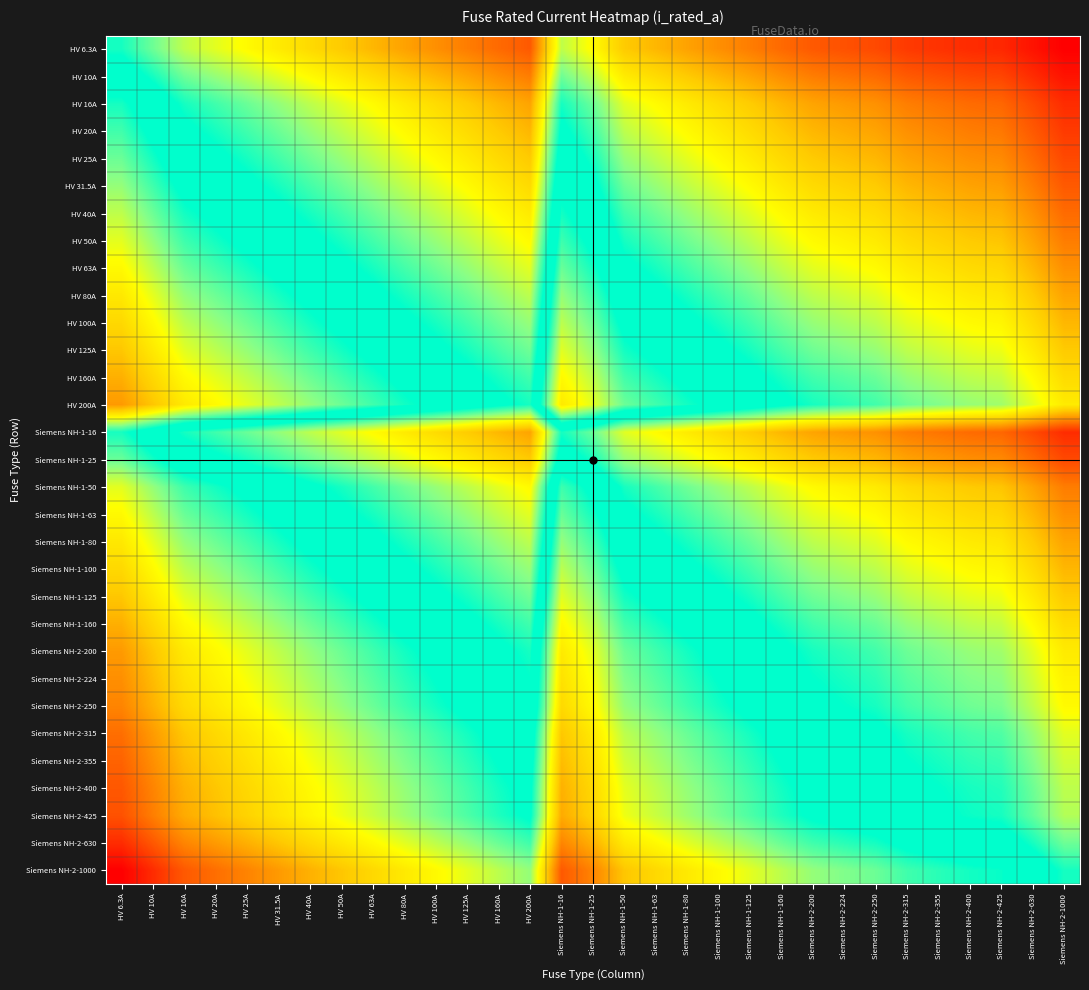

Reading left to right, what are all the values shown in this chart?

HV 6.3A: HV 6.3A=0.0	HV 10A=-0.2	HV 16A=-0.4	HV 20A=-0.5	HV 25A=-0.6	HV 31.5A=-0.7	HV 40A=-0.8	HV 50A=-0.9	HV 63A=-1.0	HV 80A=-1.1	HV 100A=-1.1	HV 125A=-1.2	HV 160A=-1.3	HV 200A=-1.4	Siemens NH-1-16=-0.4	Siemens NH-1-25=-0.6	Siemens NH-1-50=-0.9	Siemens NH-1-63=-1.0	Siemens NH-1-80=-1.1	Siemens NH-1-100=-1.1	Siemens NH-1-125=-1.2	Siemens NH-1-160=-1.3	Siemens NH-2-200=-1.4	Siemens NH-2-224=-1.4	Siemens NH-2-250=-1.5	Siemens NH-2-315=-1.5	Siemens NH-2-355=-1.6	Siemens NH-2-400=-1.6	Siemens NH-2-425=-1.6	Siemens NH-2-630=-1.7	Siemens NH-2-1000=-1.8
HV 10A: HV 6.3A=0.2	HV 10A=0.0	HV 16A=-0.2	HV 20A=-0.3	HV 25A=-0.4	HV 31.5A=-0.5	HV 40A=-0.6	HV 50A=-0.7	HV 63A=-0.8	HV 80A=-0.9	HV 100A=-1.0	HV 125A=-1.0	HV 160A=-1.1	HV 200A=-1.2	Siemens NH-1-16=-0.2	Siemens NH-1-25=-0.4	Siemens NH-1-50=-0.7	Siemens NH-1-63=-0.8	Siemens NH-1-80=-0.9	Siemens NH-1-100=-1.0	Siemens NH-1-125=-1.0	Siemens NH-1-160=-1.1	Siemens NH-2-200=-1.2	Siemens NH-2-224=-1.3	Siemens NH-2-250=-1.3	Siemens NH-2-315=-1.4	Siemens NH-2-355=-1.4	Siemens NH-2-400=-1.5	Siemens NH-2-425=-1.5	Siemens NH-2-630=-1.6	Siemens NH-2-1000=-1.7
HV 16A: HV 6.3A=0.4	HV 10A=0.2	HV 16A=0.0	HV 20A=-0.1	HV 25A=-0.2	HV 31.5A=-0.3	HV 40A=-0.4	HV 50A=-0.5	HV 63A=-0.6	HV 80A=-0.7	HV 100A=-0.8	HV 125A=-0.9	HV 160A=-1.0	HV 200A=-1.0	Siemens NH-1-16=0.0	Siemens NH-1-25=-0.2	Siemens NH-1-50=-0.5	Siemens NH-1-63=-0.6	Siemens NH-1-80=-0.7	Siemens NH-1-100=-0.8	Siemens NH-1-125=-0.9	Siemens NH-1-160=-1.0	Siemens NH-2-200=-1.0	Siemens NH-2-224=-1.1	Siemens NH-2-250=-1.1	Siemens NH-2-315=-1.2	Siemens NH-2-355=-1.3	Siemens NH-2-400=-1.3	Siemens NH-2-425=-1.3	Siemens NH-2-630=-1.5	Siemens NH-2-1000=-1.6
HV 20A: HV 6.3A=0.5	HV 10A=0.3	HV 16A=0.1	HV 20A=0.0	HV 25A=-0.1	HV 31.5A=-0.2	HV 40A=-0.3	HV 50A=-0.4	HV 63A=-0.5	HV 80A=-0.6	HV 100A=-0.7	HV 125A=-0.8	HV 160A=-0.9	HV 200A=-1.0	Siemens NH-1-16=0.1	Siemens NH-1-25=-0.1	Siemens NH-1-50=-0.4	Siemens NH-1-63=-0.5	Siemens NH-1-80=-0.6	Siemens NH-1-100=-0.7	Siemens NH-1-125=-0.8	Siemens NH-1-160=-0.9	Siemens NH-2-200=-1.0	Siemens NH-2-224=-1.0	Siemens NH-2-250=-1.0	Siemens NH-2-315=-1.1	Siemens NH-2-355=-1.2	Siemens NH-2-400=-1.2	Siemens NH-2-425=-1.2	Siemens NH-2-630=-1.4	Siemens NH-2-1000=-1.5
HV 25A: HV 6.3A=0.6	HV 10A=0.4	HV 16A=0.2	HV 20A=0.1	HV 25A=0.0	HV 31.5A=-0.1	HV 40A=-0.2	HV 50A=-0.3	HV 63A=-0.4	HV 80A=-0.5	HV 100A=-0.6	HV 125A=-0.7	HV 160A=-0.8	HV 200A=-0.9	Siemens NH-1-16=0.2	Siemens NH-1-25=0.0	Siemens NH-1-50=-0.3	Siemens NH-1-63=-0.4	Siemens NH-1-80=-0.5	Siemens NH-1-100=-0.6	Siemens NH-1-125=-0.7	Siemens NH-1-160=-0.8	Siemens NH-2-200=-0.9	Siemens NH-2-224=-0.9	Siemens NH-2-250=-1.0	Siemens NH-2-315=-1.0	Siemens NH-2-355=-1.1	Siemens NH-2-400=-1.1	Siemens NH-2-425=-1.2	Siemens NH-2-630=-1.3	Siemens NH-2-1000=-1.5
HV 31.5A: HV 6.3A=0.7	HV 10A=0.5	HV 16A=0.3	HV 20A=0.2	HV 25A=0.1	HV 31.5A=0.0	HV 40A=-0.1	HV 50A=-0.2	HV 63A=-0.3	HV 80A=-0.4	HV 100A=-0.5	HV 125A=-0.6	HV 160A=-0.7	HV 200A=-0.8	Siemens NH-1-16=0.3	Siemens NH-1-25=0.1	Siemens NH-1-50=-0.2	Siemens NH-1-63=-0.3	Siemens NH-1-80=-0.4	Siemens NH-1-100=-0.5	Siemens NH-1-125=-0.6	Siemens NH-1-160=-0.7	Siemens NH-2-200=-0.8	Siemens NH-2-224=-0.8	Siemens NH-2-250=-0.9	Siemens NH-2-315=-1.0	Siemens NH-2-355=-1.0	Siemens NH-2-400=-1.1	Siemens NH-2-425=-1.1	Siemens NH-2-630=-1.2	Siemens NH-2-1000=-1.4
HV 40A: HV 6.3A=0.8	HV 10A=0.6	HV 16A=0.4	HV 20A=0.3	HV 25A=0.2	HV 31.5A=0.1	HV 40A=0.0	HV 50A=-0.1	HV 63A=-0.2	HV 80A=-0.3	HV 100A=-0.4	HV 125A=-0.5	HV 160A=-0.6	HV 200A=-0.7	Siemens NH-1-16=0.4	Siemens NH-1-25=0.2	Siemens NH-1-50=-0.1	Siemens NH-1-63=-0.2	Siemens NH-1-80=-0.3	Siemens NH-1-100=-0.4	Siemens NH-1-125=-0.5	Siemens NH-1-160=-0.6	Siemens NH-2-200=-0.7	Siemens NH-2-224=-0.7	Siemens NH-2-250=-0.8	Siemens NH-2-315=-0.9	Siemens NH-2-355=-0.9	Siemens NH-2-400=-1.0	Siemens NH-2-425=-1.0	Siemens NH-2-630=-1.1	Siemens NH-2-1000=-1.3
HV 50A: HV 6.3A=0.9	HV 10A=0.7	HV 16A=0.5	HV 20A=0.4	HV 25A=0.3	HV 31.5A=0.2	HV 40A=0.1	HV 50A=0.0	HV 63A=-0.1	HV 80A=-0.2	HV 100A=-0.3	HV 125A=-0.4	HV 160A=-0.5	HV 200A=-0.6	Siemens NH-1-16=0.5	Siemens NH-1-25=0.3	Siemens NH-1-50=0.0	Siemens NH-1-63=-0.1	Siemens NH-1-80=-0.2	Siemens NH-1-100=-0.3	Siemens NH-1-125=-0.4	Siemens NH-1-160=-0.5	Siemens NH-2-200=-0.6	Siemens NH-2-224=-0.6	Siemens NH-2-250=-0.7	Siemens NH-2-315=-0.8	Siemens NH-2-355=-0.8	Siemens NH-2-400=-0.9	Siemens NH-2-425=-0.9	Siemens NH-2-630=-1.0	Siemens NH-2-1000=-1.2
HV 63A: HV 6.3A=1.0	HV 10A=0.8	HV 16A=0.6	HV 20A=0.5	HV 25A=0.4	HV 31.5A=0.3	HV 40A=0.2	HV 50A=0.1	HV 63A=0.0	HV 80A=-0.1	HV 100A=-0.2	HV 125A=-0.3	HV 160A=-0.4	HV 200A=-0.5	Siemens NH-1-16=0.6	Siemens NH-1-25=0.4	Siemens NH-1-50=0.1	Siemens NH-1-63=0.0	Siemens NH-1-80=-0.1	Siemens NH-1-100=-0.2	Siemens NH-1-125=-0.3	Siemens NH-1-160=-0.4	Siemens NH-2-200=-0.5	Siemens NH-2-224=-0.5	Siemens NH-2-250=-0.6	Siemens NH-2-315=-0.7	Siemens NH-2-355=-0.7	Siemens NH-2-400=-0.8	Siemens NH-2-425=-0.8	Siemens NH-2-630=-1.0	Siemens NH-2-1000=-1.1
HV 80A: HV 6.3A=1.1	HV 10A=0.9	HV 16A=0.7	HV 20A=0.6	HV 25A=0.5	HV 31.5A=0.4	HV 40A=0.3	HV 50A=0.2	HV 63A=0.1	HV 80A=0.0	HV 100A=-0.1	HV 125A=-0.2	HV 160A=-0.3	HV 200A=-0.4	Siemens NH-1-16=0.7	Siemens NH-1-25=0.5	Siemens NH-1-50=0.2	Siemens NH-1-63=0.1	Siemens NH-1-80=0.0	Siemens NH-1-100=-0.1	Siemens NH-1-125=-0.2	Siemens NH-1-160=-0.3	Siemens NH-2-200=-0.4	Siemens NH-2-224=-0.4	Siemens NH-2-250=-0.5	Siemens NH-2-315=-0.6	Siemens NH-2-355=-0.6	Siemens NH-2-400=-0.7	Siemens NH-2-425=-0.7	Siemens NH-2-630=-0.9	Siemens NH-2-1000=-1.0
HV 100A: HV 6.3A=1.2	HV 10A=1.0	HV 16A=0.8	HV 20A=0.7	HV 25A=0.6	HV 31.5A=0.5	HV 40A=0.4	HV 50A=0.3	HV 63A=0.2	HV 80A=0.1	HV 100A=0.0	HV 125A=-0.1	HV 160A=-0.2	HV 200A=-0.3	Siemens NH-1-16=0.8	Siemens NH-1-25=0.6	Siemens NH-1-50=0.3	Siemens NH-1-63=0.2	Siemens NH-1-80=0.1	Siemens NH-1-100=0.0	Siemens NH-1-125=-0.1	Siemens NH-1-160=-0.2	Siemens NH-2-200=-0.3	Siemens NH-2-224=-0.3	Siemens NH-2-250=-0.4	Siemens NH-2-315=-0.5	Siemens NH-2-355=-0.5	Siemens NH-2-400=-0.6	Siemens NH-2-425=-0.6	Siemens NH-2-630=-0.8	Siemens NH-2-1000=-1.0
HV 125A: HV 6.3A=1.3	HV 10A=1.1	HV 16A=0.9	HV 20A=0.8	HV 25A=0.7	HV 31.5A=0.6	HV 40A=0.5	HV 50A=0.4	HV 63A=0.3	HV 80A=0.2	HV 100A=0.1	HV 125A=0.0	HV 160A=-0.1	HV 200A=-0.2	Siemens NH-1-16=0.9	Siemens NH-1-25=0.7	Siemens NH-1-50=0.4	Siemens NH-1-63=0.3	Siemens NH-1-80=0.2	Siemens NH-1-100=0.1	Siemens NH-1-125=0.0	Siemens NH-1-160=-0.1	Siemens NH-2-200=-0.2	Siemens NH-2-224=-0.2	Siemens NH-2-250=-0.3	Siemens NH-2-315=-0.4	Siemens NH-2-355=-0.4	Siemens NH-2-400=-0.5	Siemens NH-2-425=-0.5	Siemens NH-2-630=-0.7	Siemens NH-2-1000=-0.9
HV 160A: HV 6.3A=1.4	HV 10A=1.2	HV 16A=1.0	HV 20A=0.9	HV 25A=0.8	HV 31.5A=0.7	HV 40A=0.6	HV 50A=0.5	HV 63A=0.4	HV 80A=0.3	HV 100A=0.2	HV 125A=0.1	HV 160A=0.0	HV 200A=-0.1	Siemens NH-1-16=1.0	Siemens NH-1-25=0.8	Siemens NH-1-50=0.5	Siemens NH-1-63=0.4	Siemens NH-1-80=0.3	Siemens NH-1-100=0.2	Siemens NH-1-125=0.1	Siemens NH-1-160=0.0	Siemens NH-2-200=-0.1	Siemens NH-2-224=-0.1	Siemens NH-2-250=-0.2	Siemens NH-2-315=-0.3	Siemens NH-2-355=-0.3	Siemens NH-2-400=-0.4	Siemens NH-2-425=-0.4	Siemens NH-2-630=-0.6	Siemens NH-2-1000=-0.8
HV 200A: HV 6.3A=1.5	HV 10A=1.3	HV 16A=1.1	HV 20A=1.0	HV 25A=0.9	HV 31.5A=0.8	HV 40A=0.7	HV 50A=0.6	HV 63A=0.5	HV 80A=0.4	HV 100A=0.3	HV 125A=0.2	HV 160A=0.1	HV 200A=0.0	Siemens NH-1-16=1.1	Siemens NH-1-25=0.9	Siemens NH-1-50=0.6	Siemens NH-1-63=0.5	Siemens NH-1-80=0.4	Siemens NH-1-100=0.3	Siemens NH-1-125=0.2	Siemens NH-1-160=0.1	Siemens NH-2-200=0.0	Siemens NH-2-224=-0.0	Siemens NH-2-250=-0.1	Siemens NH-2-315=-0.2	Siemens NH-2-355=-0.2	Siemens NH-2-400=-0.3	Siemens NH-2-425=-0.3	Siemens NH-2-630=-0.5	Siemens NH-2-1000=-0.7
Siemens NH-1-16: HV 6.3A=0.4	HV 10A=0.2	HV 16A=0.0	HV 20A=-0.1	HV 25A=-0.2	HV 31.5A=-0.3	HV 40A=-0.4	HV 50A=-0.5	HV 63A=-0.6	HV 80A=-0.7	HV 100A=-0.8	HV 125A=-0.9	HV 160A=-1.0	HV 200A=-1.0	Siemens NH-1-16=0.0	Siemens NH-1-25=-0.2	Siemens NH-1-50=-0.5	Siemens NH-1-63=-0.6	Siemens NH-1-80=-0.7	Siemens NH-1-100=-0.8	Siemens NH-1-125=-0.9	Siemens NH-1-160=-1.0	Siemens NH-2-200=-1.0	Siemens NH-2-224=-1.1	Siemens NH-2-250=-1.1	Siemens NH-2-315=-1.2	Siemens NH-2-355=-1.3	Siemens NH-2-400=-1.3	Siemens NH-2-425=-1.3	Siemens NH-2-630=-1.5	Siemens NH-2-1000=-1.6
Siemens NH-1-25: HV 6.3A=0.6	HV 10A=0.4	HV 16A=0.2	HV 20A=0.1	HV 25A=0.0	HV 31.5A=-0.1	HV 40A=-0.2	HV 50A=-0.3	HV 63A=-0.4	HV 80A=-0.5	HV 100A=-0.6	HV 125A=-0.7	HV 160A=-0.8	HV 200A=-0.9	Siemens NH-1-16=0.2	Siemens NH-1-25=0.0	Siemens NH-1-50=-0.3	Siemens NH-1-63=-0.4	Siemens NH-1-80=-0.5	Siemens NH-1-100=-0.6	Siemens NH-1-125=-0.7	Siemens NH-1-160=-0.8	Siemens NH-2-200=-0.9	Siemens NH-2-224=-0.9	Siemens NH-2-250=-1.0	Siemens NH-2-315=-1.0	Siemens NH-2-355=-1.1	Siemens NH-2-400=-1.1	Siemens NH-2-425=-1.2	Siemens NH-2-630=-1.3	Siemens NH-2-1000=-1.5
Siemens NH-1-50: HV 6.3A=0.9	HV 10A=0.7	HV 16A=0.5	HV 20A=0.4	HV 25A=0.3	HV 31.5A=0.2	HV 40A=0.1	HV 50A=0.0	HV 63A=-0.1	HV 80A=-0.2	HV 100A=-0.3	HV 125A=-0.4	HV 160A=-0.5	HV 200A=-0.6	Siemens NH-1-16=0.5	Siemens NH-1-25=0.3	Siemens NH-1-50=0.0	Siemens NH-1-63=-0.1	Siemens NH-1-80=-0.2	Siemens NH-1-100=-0.3	Siemens NH-1-125=-0.4	Siemens NH-1-160=-0.5	Siemens NH-2-200=-0.6	Siemens NH-2-224=-0.6	Siemens NH-2-250=-0.7	Siemens NH-2-315=-0.8	Siemens NH-2-355=-0.8	Siemens NH-2-400=-0.9	Siemens NH-2-425=-0.9	Siemens NH-2-630=-1.0	Siemens NH-2-1000=-1.2
Siemens NH-1-63: HV 6.3A=1.0	HV 10A=0.8	HV 16A=0.6	HV 20A=0.5	HV 25A=0.4	HV 31.5A=0.3	HV 40A=0.2	HV 50A=0.1	HV 63A=0.0	HV 80A=-0.1	HV 100A=-0.2	HV 125A=-0.3	HV 160A=-0.4	HV 200A=-0.5	Siemens NH-1-16=0.6	Siemens NH-1-25=0.4	Siemens NH-1-50=0.1	Siemens NH-1-63=0.0	Siemens NH-1-80=-0.1	Siemens NH-1-100=-0.2	Siemens NH-1-125=-0.3	Siemens NH-1-160=-0.4	Siemens NH-2-200=-0.5	Siemens NH-2-224=-0.5	Siemens NH-2-250=-0.6	Siemens NH-2-315=-0.7	Siemens NH-2-355=-0.7	Siemens NH-2-400=-0.8	Siemens NH-2-425=-0.8	Siemens NH-2-630=-1.0	Siemens NH-2-1000=-1.1
Siemens NH-1-80: HV 6.3A=1.1	HV 10A=0.9	HV 16A=0.7	HV 20A=0.6	HV 25A=0.5	HV 31.5A=0.4	HV 40A=0.3	HV 50A=0.2	HV 63A=0.1	HV 80A=0.0	HV 100A=-0.1	HV 125A=-0.2	HV 160A=-0.3	HV 200A=-0.4	Siemens NH-1-16=0.7	Siemens NH-1-25=0.5	Siemens NH-1-50=0.2	Siemens NH-1-63=0.1	Siemens NH-1-80=0.0	Siemens NH-1-100=-0.1	Siemens NH-1-125=-0.2	Siemens NH-1-160=-0.3	Siemens NH-2-200=-0.4	Siemens NH-2-224=-0.4	Siemens NH-2-250=-0.5	Siemens NH-2-315=-0.6	Siemens NH-2-355=-0.6	Siemens NH-2-400=-0.7	Siemens NH-2-425=-0.7	Siemens NH-2-630=-0.9	Siemens NH-2-1000=-1.0
Siemens NH-1-100: HV 6.3A=1.2	HV 10A=1.0	HV 16A=0.8	HV 20A=0.7	HV 25A=0.6	HV 31.5A=0.5	HV 40A=0.4	HV 50A=0.3	HV 63A=0.2	HV 80A=0.1	HV 100A=0.0	HV 125A=-0.1	HV 160A=-0.2	HV 200A=-0.3	Siemens NH-1-16=0.8	Siemens NH-1-25=0.6	Siemens NH-1-50=0.3	Siemens NH-1-63=0.2	Siemens NH-1-80=0.1	Siemens NH-1-100=0.0	Siemens NH-1-125=-0.1	Siemens NH-1-160=-0.2	Siemens NH-2-200=-0.3	Siemens NH-2-224=-0.3	Siemens NH-2-250=-0.4	Siemens NH-2-315=-0.5	Siemens NH-2-355=-0.5	Siemens NH-2-400=-0.6	Siemens NH-2-425=-0.6	Siemens NH-2-630=-0.8	Siemens NH-2-1000=-1.0
Siemens NH-1-125: HV 6.3A=1.3	HV 10A=1.1	HV 16A=0.9	HV 20A=0.8	HV 25A=0.7	HV 31.5A=0.6	HV 40A=0.5	HV 50A=0.4	HV 63A=0.3	HV 80A=0.2	HV 100A=0.1	HV 125A=0.0	HV 160A=-0.1	HV 200A=-0.2	Siemens NH-1-16=0.9	Siemens NH-1-25=0.7	Siemens NH-1-50=0.4	Siemens NH-1-63=0.3	Siemens NH-1-80=0.2	Siemens NH-1-100=0.1	Siemens NH-1-125=0.0	Siemens NH-1-160=-0.1	Siemens NH-2-200=-0.2	Siemens NH-2-224=-0.2	Siemens NH-2-250=-0.3	Siemens NH-2-315=-0.4	Siemens NH-2-355=-0.4	Siemens NH-2-400=-0.5	Siemens NH-2-425=-0.5	Siemens NH-2-630=-0.7	Siemens NH-2-1000=-0.9
Siemens NH-1-160: HV 6.3A=1.4	HV 10A=1.2	HV 16A=1.0	HV 20A=0.9	HV 25A=0.8	HV 31.5A=0.7	HV 40A=0.6	HV 50A=0.5	HV 63A=0.4	HV 80A=0.3	HV 100A=0.2	HV 125A=0.1	HV 160A=0.0	HV 200A=-0.1	Siemens NH-1-16=1.0	Siemens NH-1-25=0.8	Siemens NH-1-50=0.5	Siemens NH-1-63=0.4	Siemens NH-1-80=0.3	Siemens NH-1-100=0.2	Siemens NH-1-125=0.1	Siemens NH-1-160=0.0	Siemens NH-2-200=-0.1	Siemens NH-2-224=-0.1	Siemens NH-2-250=-0.2	Siemens NH-2-315=-0.3	Siemens NH-2-355=-0.3	Siemens NH-2-400=-0.4	Siemens NH-2-425=-0.4	Siemens NH-2-630=-0.6	Siemens NH-2-1000=-0.8
Siemens NH-2-200: HV 6.3A=1.5	HV 10A=1.3	HV 16A=1.1	HV 20A=1.0	HV 25A=0.9	HV 31.5A=0.8	HV 40A=0.7	HV 50A=0.6	HV 63A=0.5	HV 80A=0.4	HV 100A=0.3	HV 125A=0.2	HV 160A=0.1	HV 200A=0.0	Siemens NH-1-16=1.1	Siemens NH-1-25=0.9	Siemens NH-1-50=0.6	Siemens NH-1-63=0.5	Siemens NH-1-80=0.4	Siemens NH-1-100=0.3	Siemens NH-1-125=0.2	Siemens NH-1-160=0.1	Siemens NH-2-200=0.0	Siemens NH-2-224=-0.0	Siemens NH-2-250=-0.1	Siemens NH-2-315=-0.2	Siemens NH-2-355=-0.2	Siemens NH-2-400=-0.3	Siemens NH-2-425=-0.3	Siemens NH-2-630=-0.5	Siemens NH-2-1000=-0.7
Siemens NH-2-224: HV 6.3A=1.6	HV 10A=1.4	HV 16A=1.1	HV 20A=1.0	HV 25A=1.0	HV 31.5A=0.9	HV 40A=0.7	HV 50A=0.7	HV 63A=0.6	HV 80A=0.4	HV 100A=0.4	HV 125A=0.3	HV 160A=0.1	HV 200A=0.1	Siemens NH-1-16=1.1	Siemens NH-1-25=1.0	Siemens NH-1-50=0.7	Siemens NH-1-63=0.6	Siemens NH-1-80=0.4	Siemens NH-1-100=0.4	Siemens NH-1-125=0.3	Siemens NH-1-160=0.1	Siemens NH-2-200=0.1	Siemens NH-2-224=0.0	Siemens NH-2-250=-0.0	Siemens NH-2-315=-0.1	Siemens NH-2-355=-0.2	Siemens NH-2-400=-0.2	Siemens NH-2-425=-0.3	Siemens NH-2-630=-0.4	Siemens NH-2-1000=-0.6
Siemens NH-2-250: HV 6.3A=1.6	HV 10A=1.4	HV 16A=1.2	HV 20A=1.1	HV 25A=1.0	HV 31.5A=0.9	HV 40A=0.8	HV 50A=0.7	HV 63A=0.6	HV 80A=0.5	HV 100A=0.4	HV 125A=0.3	HV 160A=0.2	HV 200A=0.1	Siemens NH-1-16=1.2	Siemens NH-1-25=1.0	Siemens NH-1-50=0.7	Siemens NH-1-63=0.6	Siemens NH-1-80=0.5	Siemens NH-1-100=0.4	Siemens NH-1-125=0.3	Siemens NH-1-160=0.2	Siemens NH-2-200=0.1	Siemens NH-2-224=0.1	Siemens NH-2-250=0.0	Siemens NH-2-315=-0.1	Siemens NH-2-355=-0.1	Siemens NH-2-400=-0.2	Siemens NH-2-425=-0.2	Siemens NH-2-630=-0.4	Siemens NH-2-1000=-0.6
Siemens NH-2-315: HV 6.3A=1.7	HV 10A=1.5	HV 16A=1.3	HV 20A=1.2	HV 25A=1.1	HV 31.5A=1.0	HV 40A=0.9	HV 50A=0.8	HV 63A=0.7	HV 80A=0.6	HV 100A=0.5	HV 125A=0.4	HV 160A=0.3	HV 200A=0.2	Siemens NH-1-16=1.3	Siemens NH-1-25=1.1	Siemens NH-1-50=0.8	Siemens NH-1-63=0.7	Siemens NH-1-80=0.6	Siemens NH-1-100=0.5	Siemens NH-1-125=0.4	Siemens NH-1-160=0.3	Siemens NH-2-200=0.2	Siemens NH-2-224=0.2	Siemens NH-2-250=0.1	Siemens NH-2-315=0.0	Siemens NH-2-355=-0.0	Siemens NH-2-400=-0.1	Siemens NH-2-425=-0.1	Siemens NH-2-630=-0.3	Siemens NH-2-1000=-0.5
Siemens NH-2-355: HV 6.3A=1.8	HV 10A=1.6	HV 16A=1.3	HV 20A=1.2	HV 25A=1.2	HV 31.5A=1.1	HV 40A=0.9	HV 50A=0.9	HV 63A=0.8	HV 80A=0.6	HV 100A=0.6	HV 125A=0.5	HV 160A=0.3	HV 200A=0.3	Siemens NH-1-16=1.3	Siemens NH-1-25=1.2	Siemens NH-1-50=0.9	Siemens NH-1-63=0.8	Siemens NH-1-80=0.6	Siemens NH-1-100=0.6	Siemens NH-1-125=0.5	Siemens NH-1-160=0.3	Siemens NH-2-200=0.3	Siemens NH-2-224=0.2	Siemens NH-2-250=0.2	Siemens NH-2-315=0.1	Siemens NH-2-355=0.0	Siemens NH-2-400=-0.0	Siemens NH-2-425=-0.1	Siemens NH-2-630=-0.2	Siemens NH-2-1000=-0.4
Siemens NH-2-400: HV 6.3A=1.8	HV 10A=1.6	HV 16A=1.4	HV 20A=1.3	HV 25A=1.2	HV 31.5A=1.1	HV 40A=1.0	HV 50A=0.9	HV 63A=0.8	HV 80A=0.7	HV 100A=0.6	HV 125A=0.5	HV 160A=0.4	HV 200A=0.3	Siemens NH-1-16=1.4	Siemens NH-1-25=1.2	Siemens NH-1-50=0.9	Siemens NH-1-63=0.8	Siemens NH-1-80=0.7	Siemens NH-1-100=0.6	Siemens NH-1-125=0.5	Siemens NH-1-160=0.4	Siemens NH-2-200=0.3	Siemens NH-2-224=0.3	Siemens NH-2-250=0.2	Siemens NH-2-315=0.1	Siemens NH-2-355=0.1	Siemens NH-2-400=0.0	Siemens NH-2-425=-0.0	Siemens NH-2-630=-0.2	Siemens NH-2-1000=-0.4
Siemens NH-2-425: HV 6.3A=1.8	HV 10A=1.6	HV 16A=1.4	HV 20A=1.3	HV 25A=1.2	HV 31.5A=1.1	HV 40A=1.0	HV 50A=0.9	HV 63A=0.8	HV 80A=0.7	HV 100A=0.6	HV 125A=0.5	HV 160A=0.4	HV 200A=0.3	Siemens NH-1-16=1.4	Siemens NH-1-25=1.2	Siemens NH-1-50=0.9	Siemens NH-1-63=0.8	Siemens NH-1-80=0.7	Siemens NH-1-100=0.6	Siemens NH-1-125=0.5	Siemens NH-1-160=0.4	Siemens NH-2-200=0.3	Siemens NH-2-224=0.3	Siemens NH-2-250=0.2	Siemens NH-2-315=0.1	Siemens NH-2-355=0.1	Siemens NH-2-400=0.0	Siemens NH-2-425=0.0	Siemens NH-2-630=-0.2	Siemens NH-2-1000=-0.4
Siemens NH-2-630: HV 6.3A=2.0	HV 10A=1.8	HV 16A=1.6	HV 20A=1.5	HV 25A=1.4	HV 31.5A=1.3	HV 40A=1.2	HV 50A=1.1	HV 63A=1.0	HV 80A=0.9	HV 100A=0.8	HV 125A=0.7	HV 160A=0.6	HV 200A=0.5	Siemens NH-1-16=1.6	Siemens NH-1-25=1.4	Siemens NH-1-50=1.1	Siemens NH-1-63=1.0	Siemens NH-1-80=0.9	Siemens NH-1-100=0.8	Siemens NH-1-125=0.7	Siemens NH-1-160=0.6	Siemens NH-2-200=0.5	Siemens NH-2-224=0.5	Siemens NH-2-250=0.4	Siemens NH-2-315=0.3	Siemens NH-2-355=0.3	Siemens NH-2-400=0.2	Siemens NH-2-425=0.2	Siemens NH-2-630=0.0	Siemens NH-2-1000=-0.2
Siemens NH-2-1000: HV 6.3A=2.2	HV 10A=2.0	HV 16A=1.8	HV 20A=1.7	HV 25A=1.6	HV 31.5A=1.5	HV 40A=1.4	HV 50A=1.3	HV 63A=1.2	HV 80A=1.1	HV 100A=1.0	HV 125A=0.9	HV 160A=0.8	HV 200A=0.7	Siemens NH-1-16=1.8	Siemens NH-1-25=1.6	Siemens NH-1-50=1.3	Siemens NH-1-63=1.2	Siemens NH-1-80=1.1	Siemens NH-1-100=1.0	Siemens NH-1-125=0.9	Siemens NH-1-160=0.8	Siemens NH-2-200=0.7	Siemens NH-2-224=0.7	Siemens NH-2-250=0.6	Siemens NH-2-315=0.5	Siemens NH-2-355=0.5	Siemens NH-2-400=0.4	Siemens NH-2-425=0.4	Siemens NH-2-630=0.2	Siemens NH-2-1000=0.0